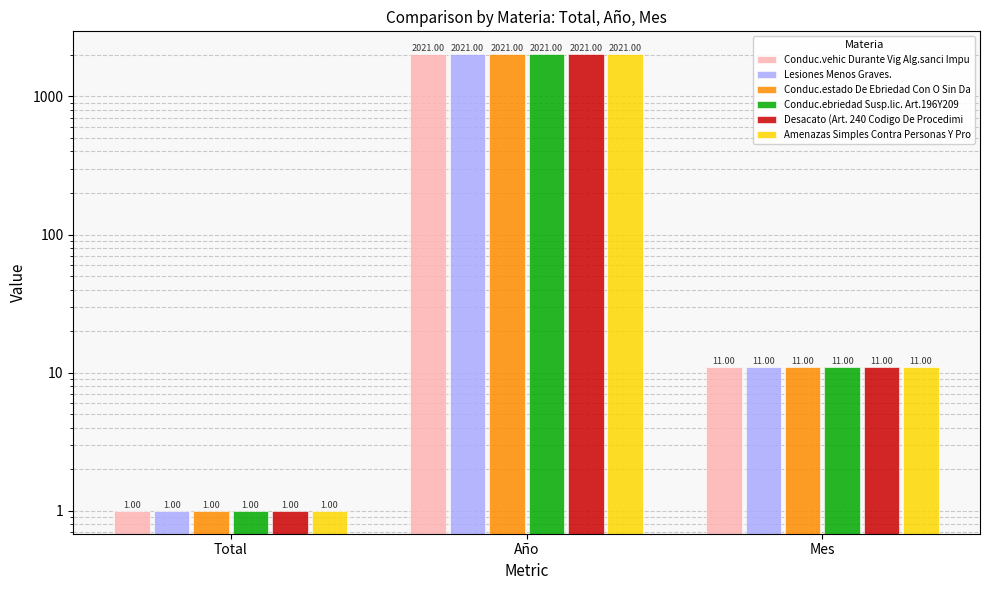

At which label does Desacato (Art. 240 Codigo De Procedimi reach its minimum?

Total